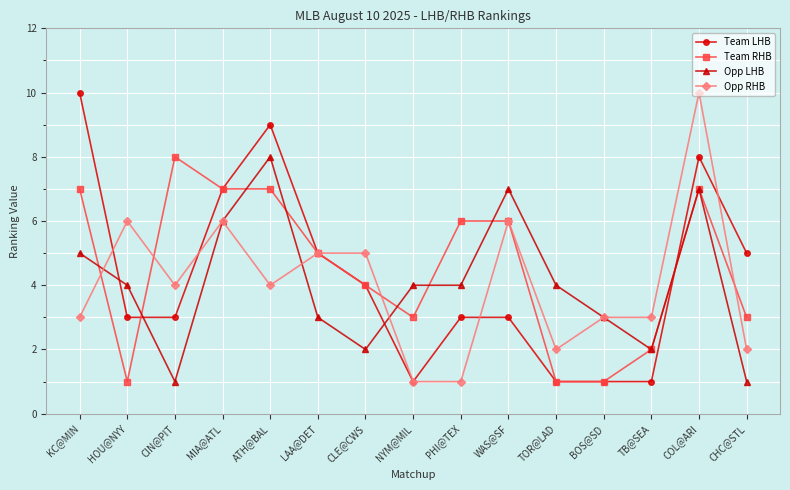

Which category has the highest value in the Opp LHB series?

ATH@BAL